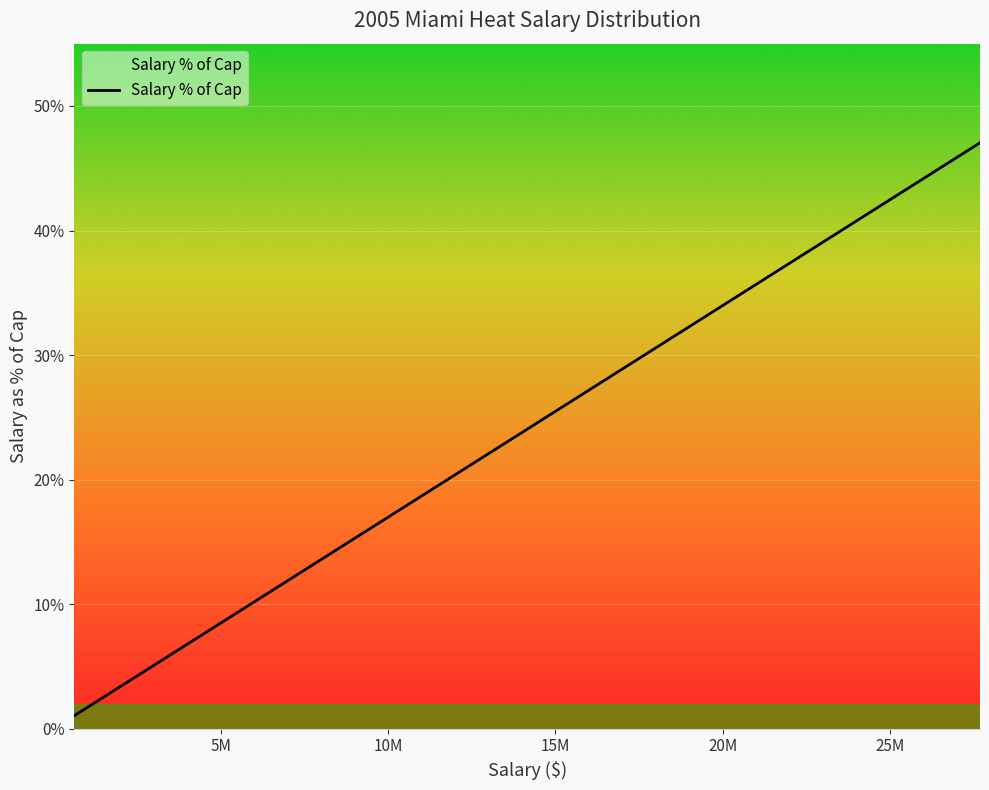

Reading right to left, transcribe all the data shown in this chart.

47.0	22.9	4.8	4.3	4.1	3.3	2.7	2.0	1.9	1.5	1.3	1.3	1.1